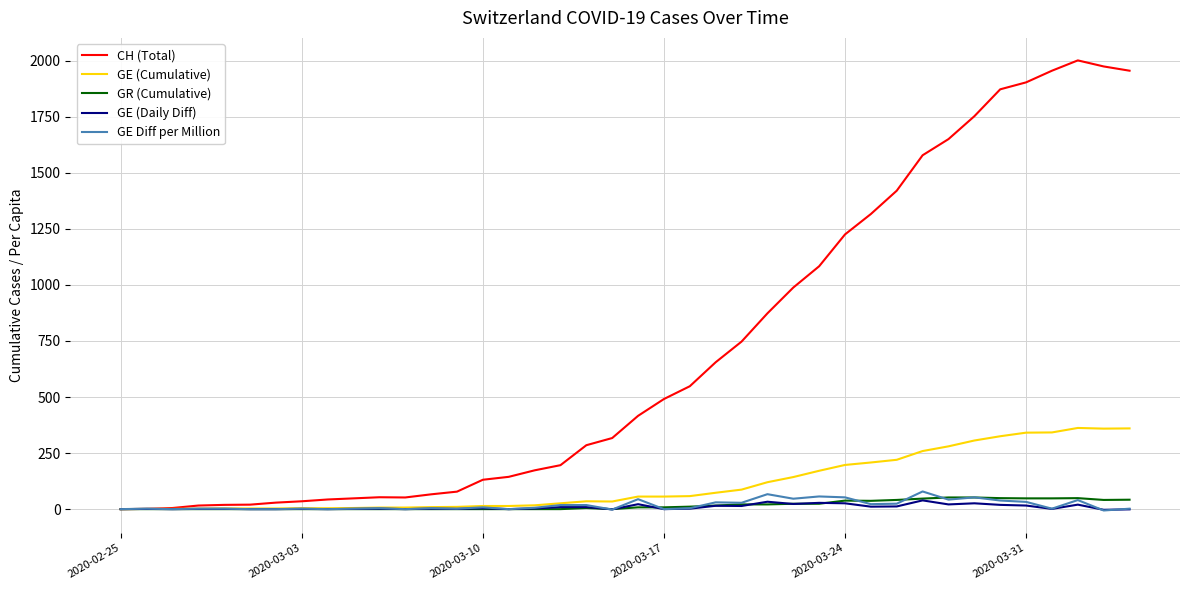

Which series has the largest total across all categories?

CH (Total)